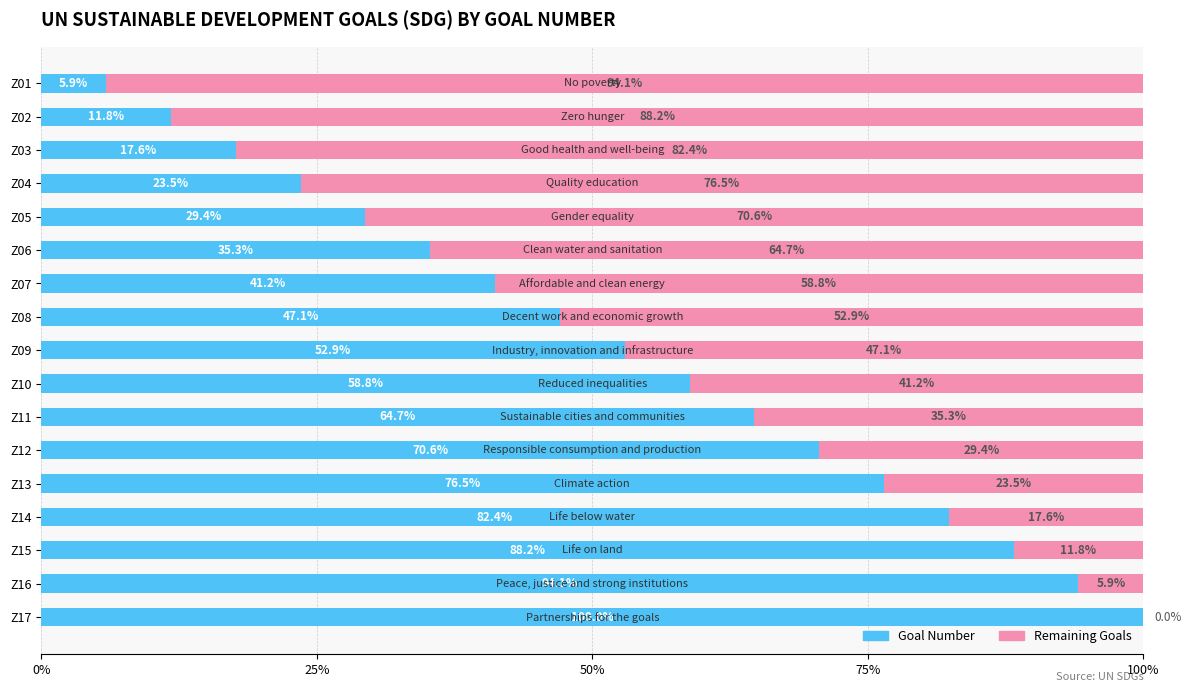

At which label does Goal Number reach its peak?

Z17